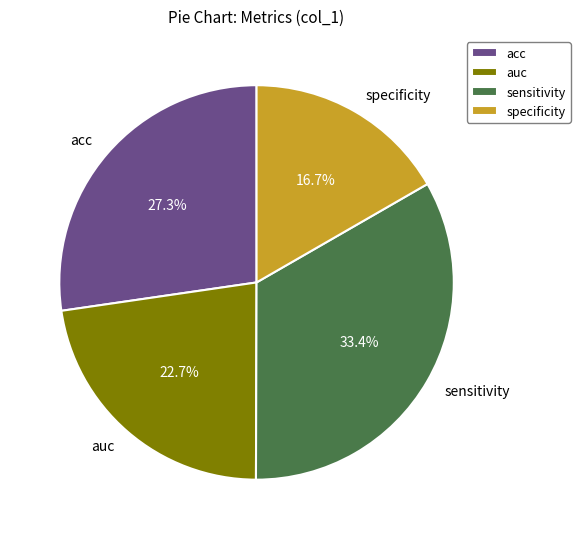

How many segments does this pie chart have?

4